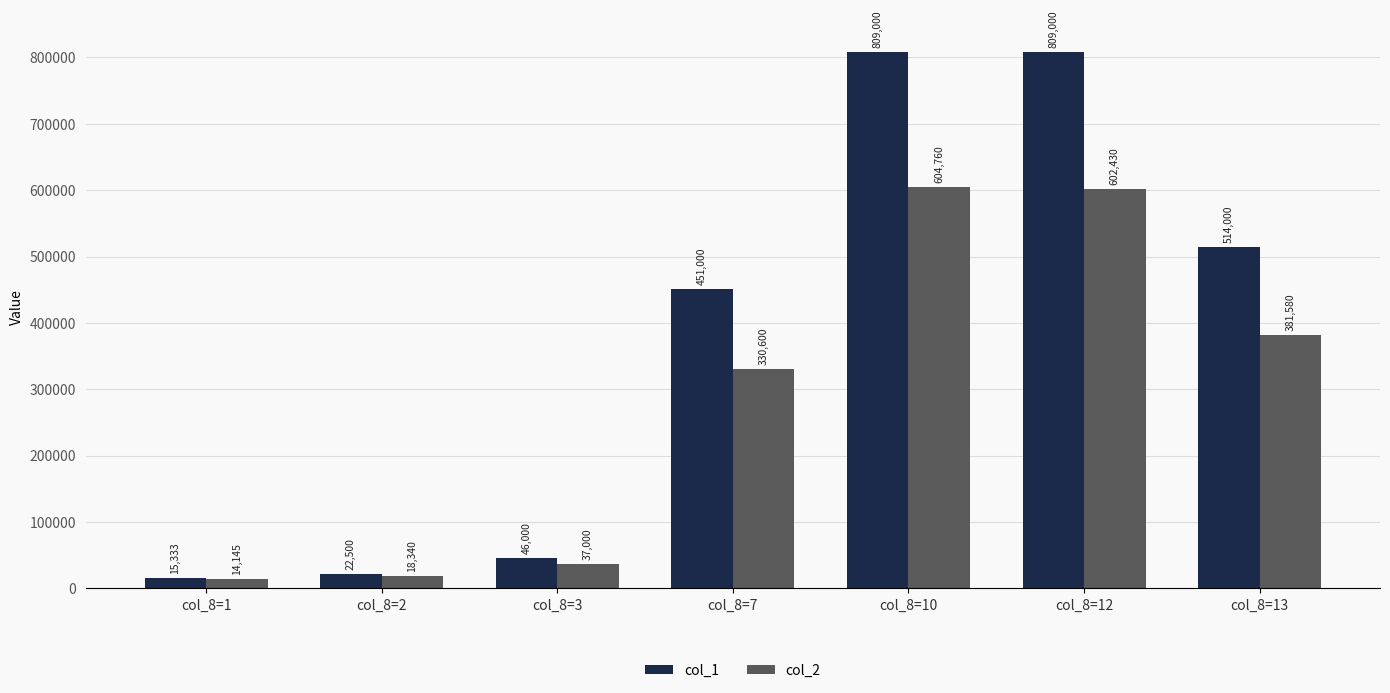

Rank the series at col_8=12 from highest to lowest value.

col_1, col_2